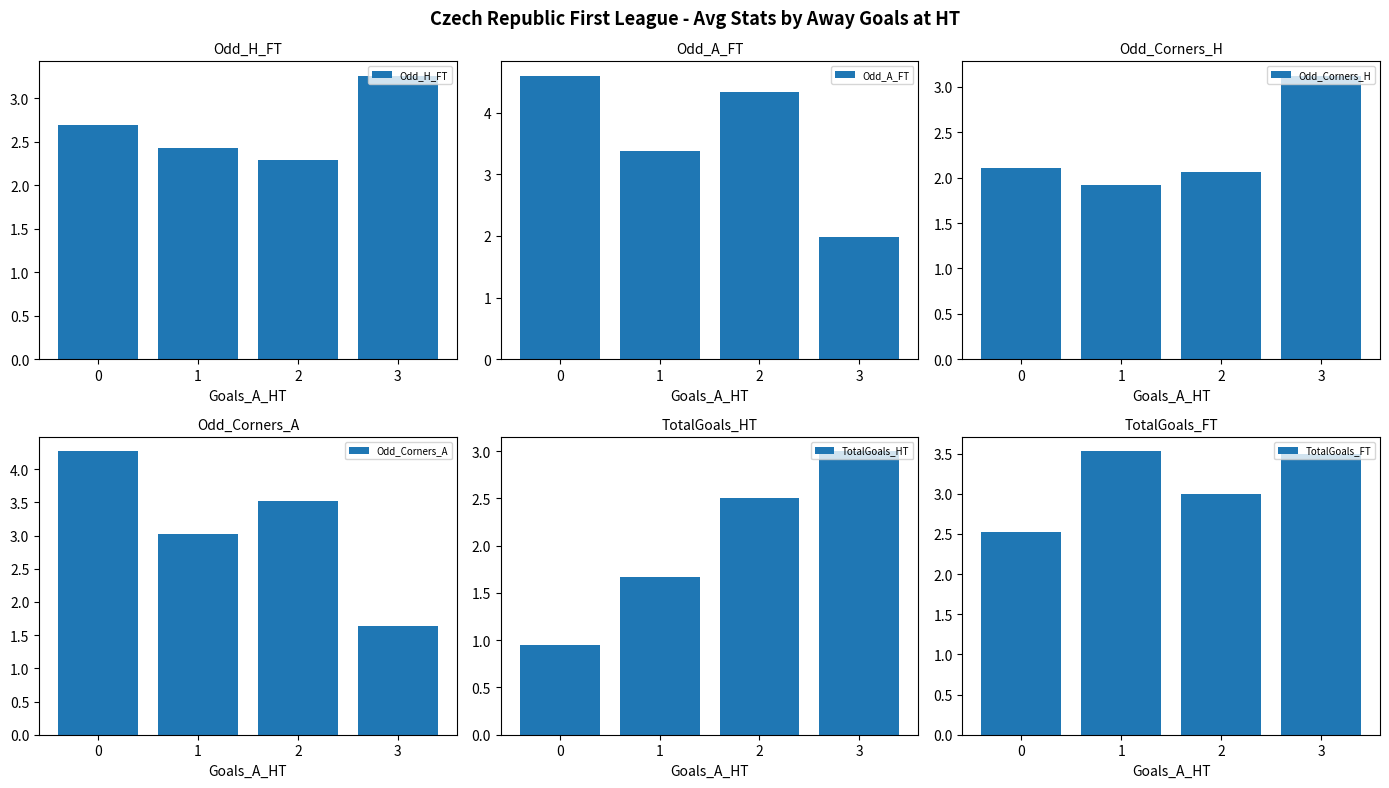

Are the bars horizontal?

No